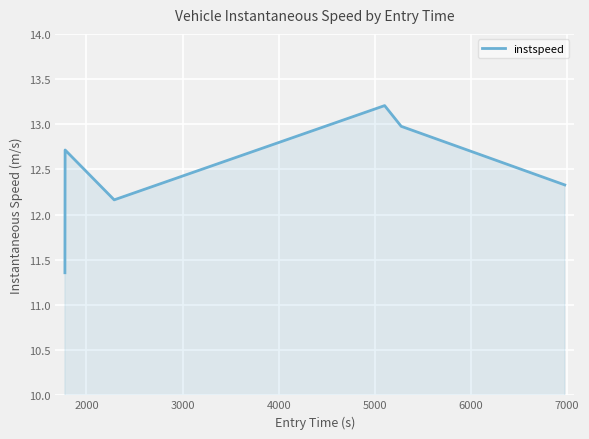

True or false: the data has more than 0 interior local peaks.

True